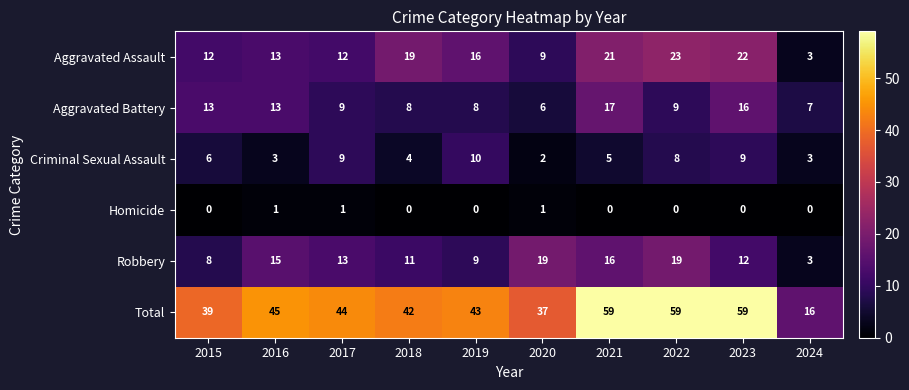

The Aggravated Battery series shows 5 at 2018. True or false?

False